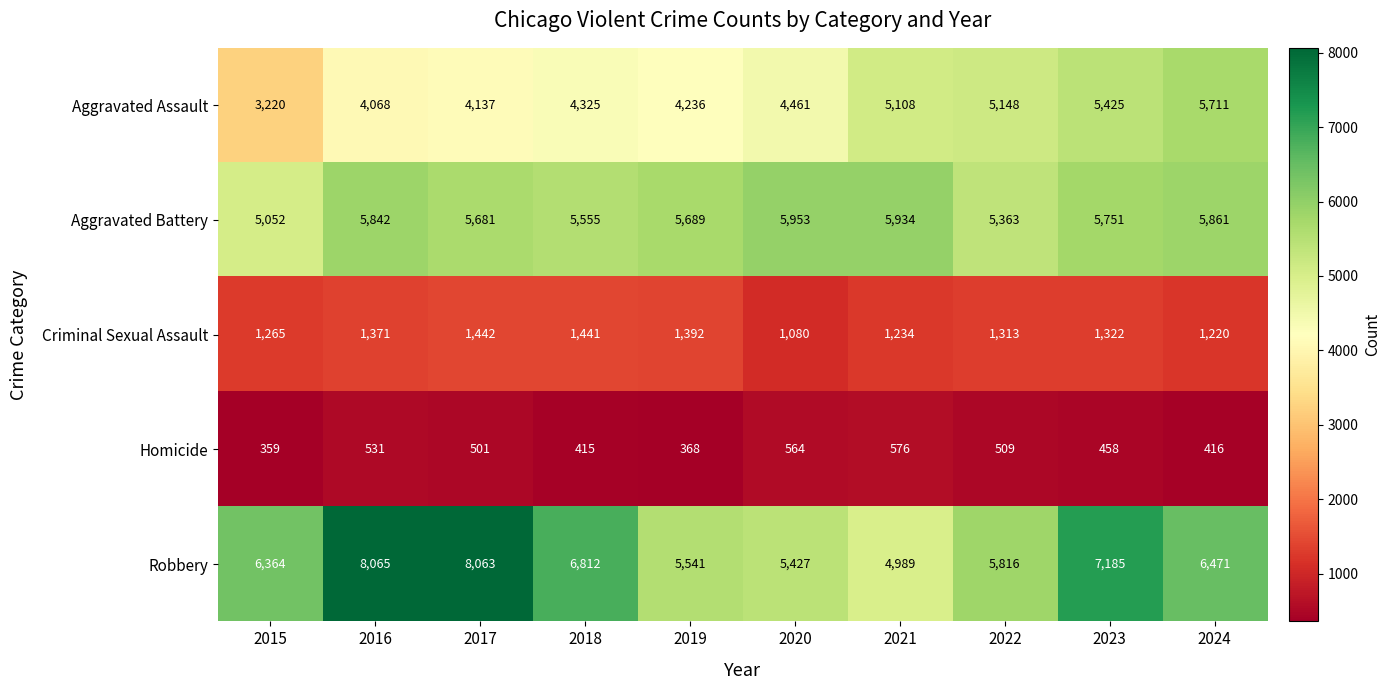

At which label does Robbery reach its peak?

2016